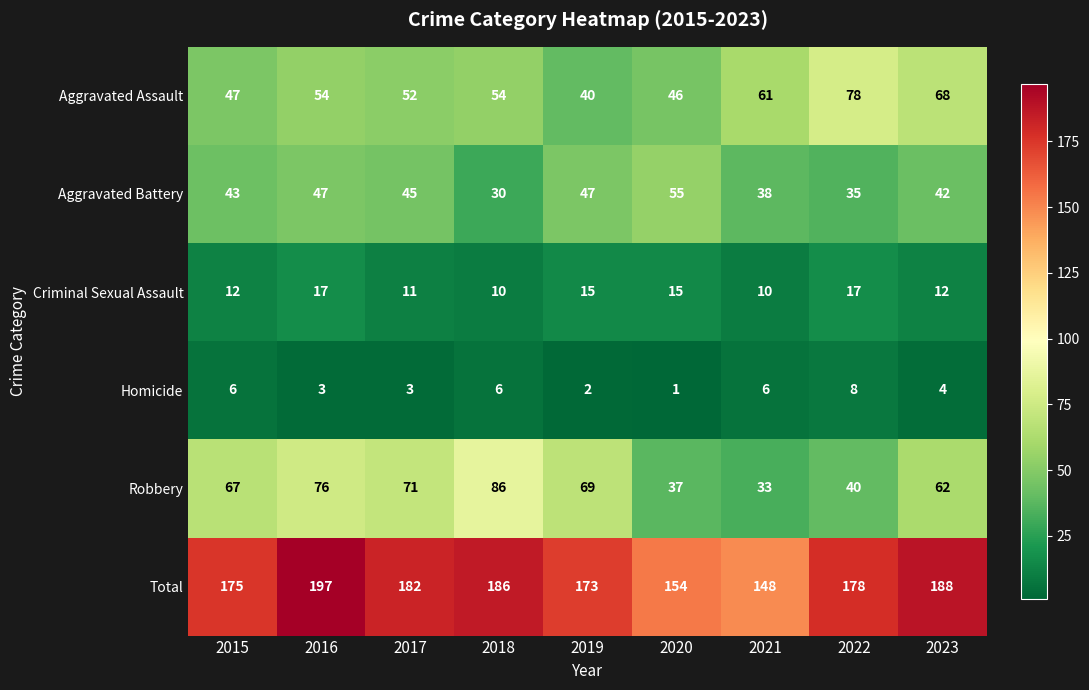

Count the number of categories in the chart.

9